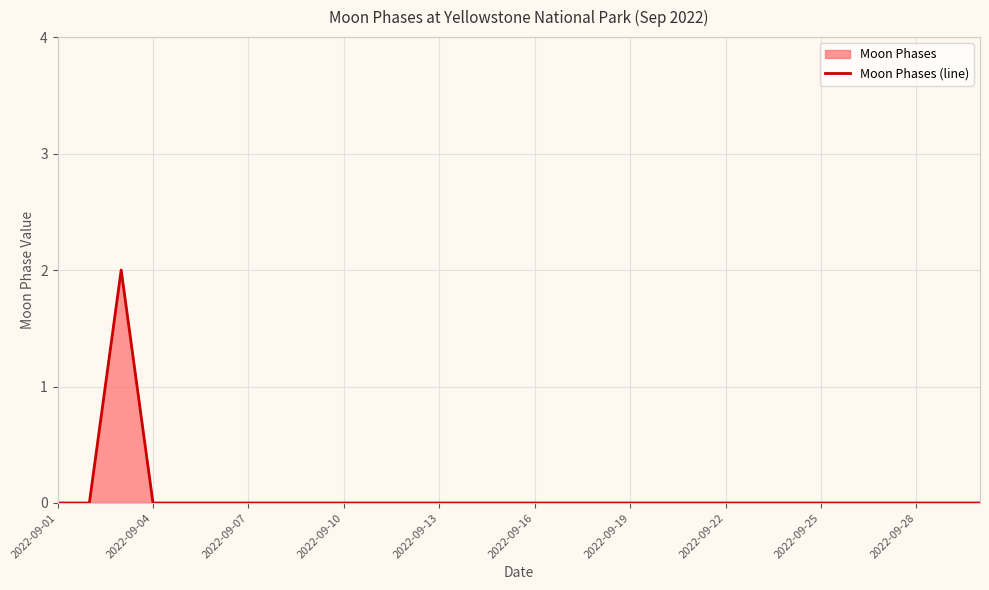

Between 16 and 11, which is larger?

16